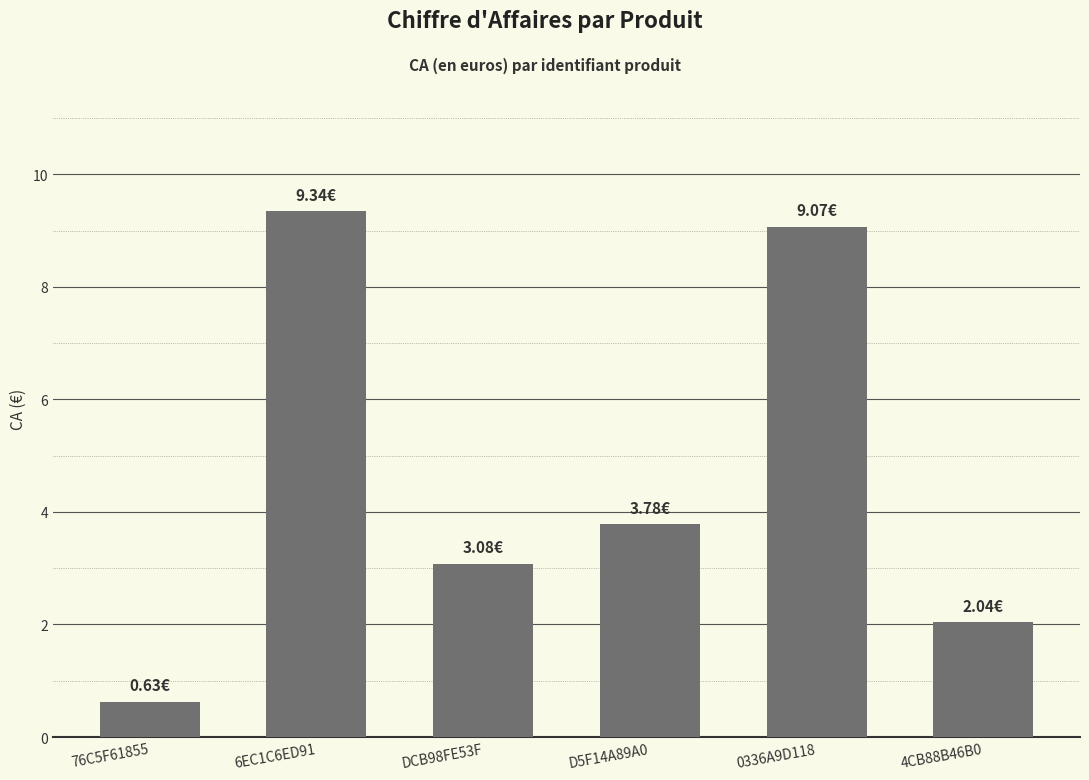

How many data points does each series have?

6